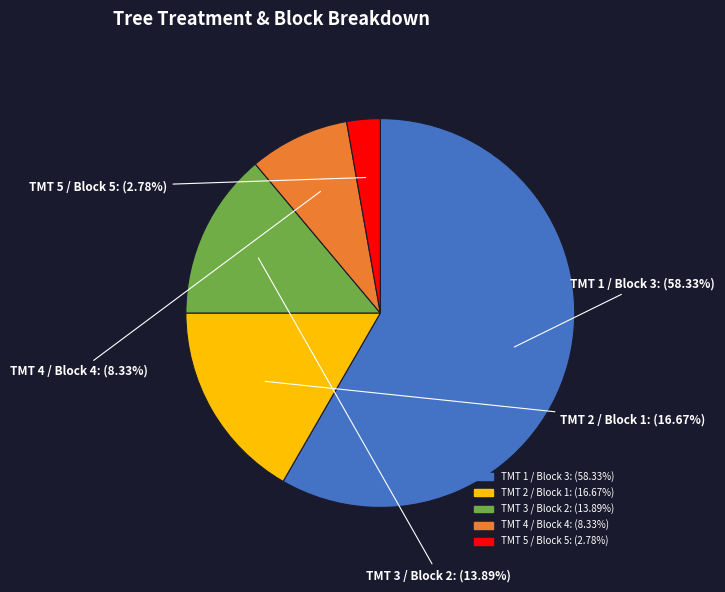

Which has a higher value, TMT 1 / Block 3 or TMT 2 / Block 1?

TMT 1 / Block 3